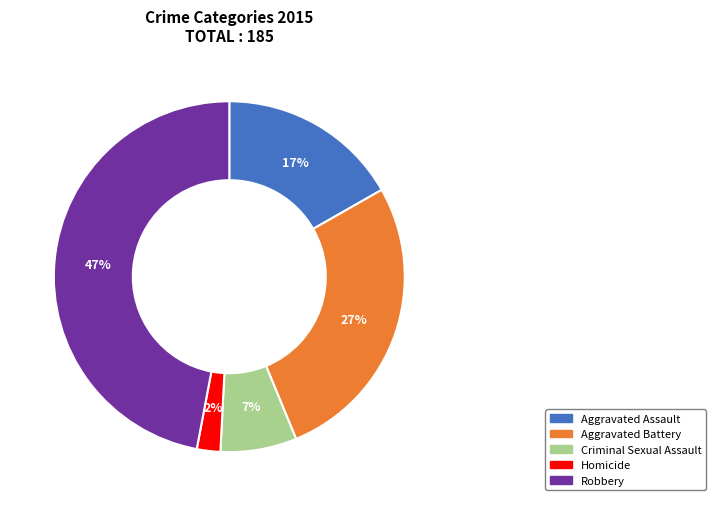

Between Aggravated Assault and Robbery, which is larger?

Robbery